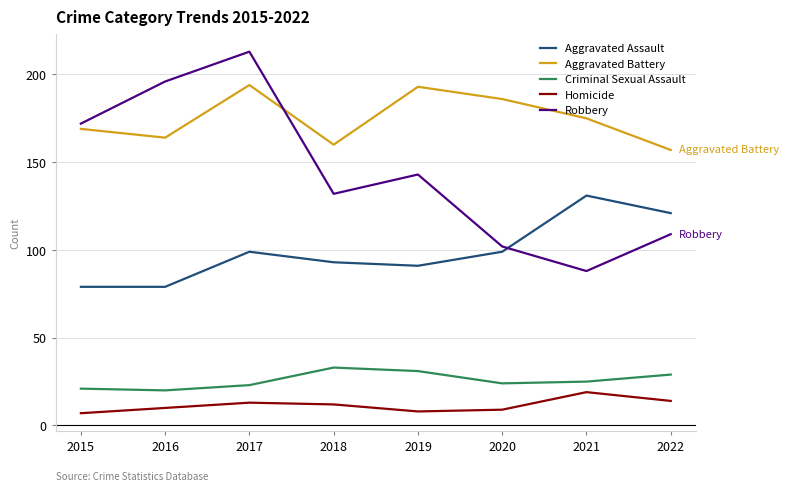

What is the difference between the Aggravated Assault values at 2022 and 2020?

22